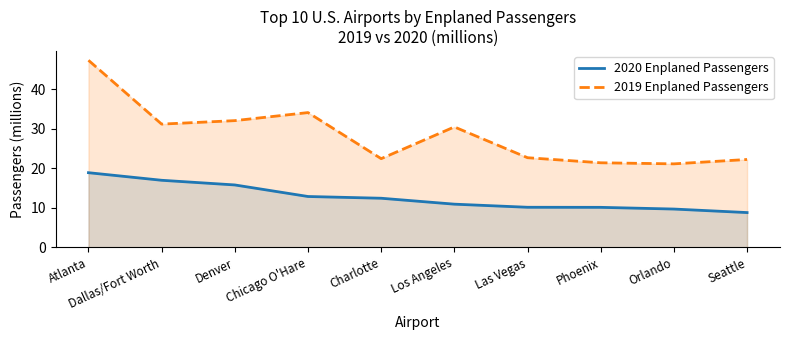

What is the difference between the maximum and second lowest values in the 2019 Enplaned Passengers series?

25.9